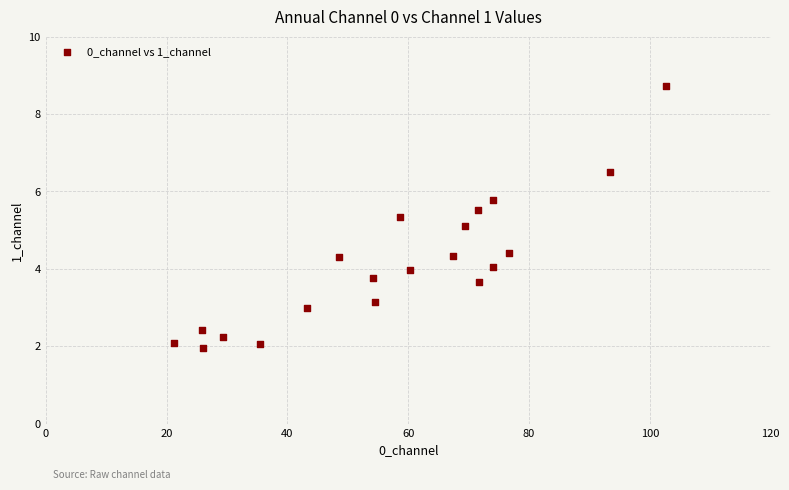

What is the range of Y values (max minus min)?

6.8